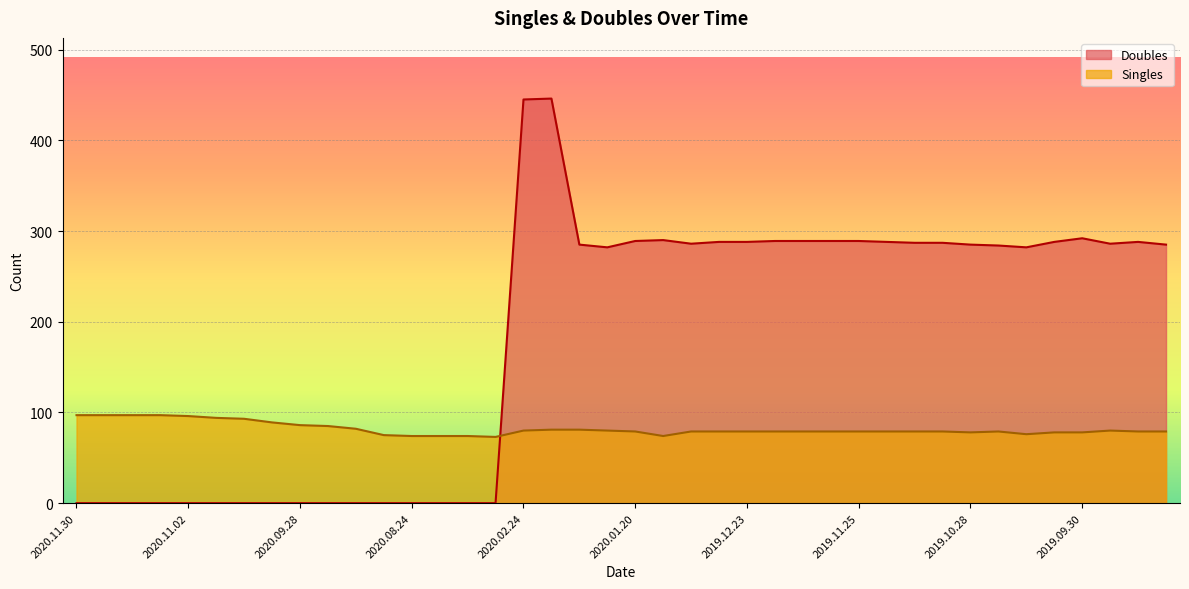

Is the value of Doubles at 2020.01.06 greater than the value of Singles at 2019.12.16?

Yes